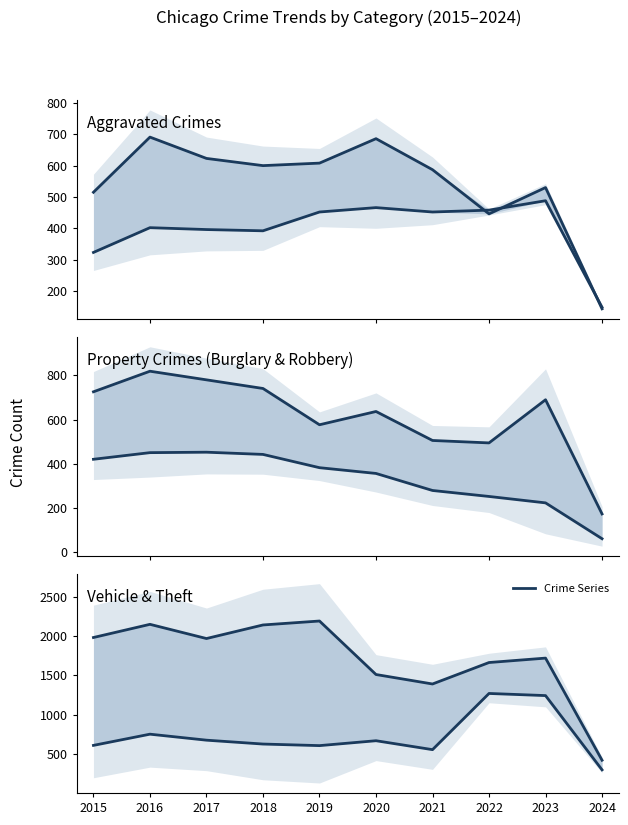

How many distinct data groups are displayed?

6